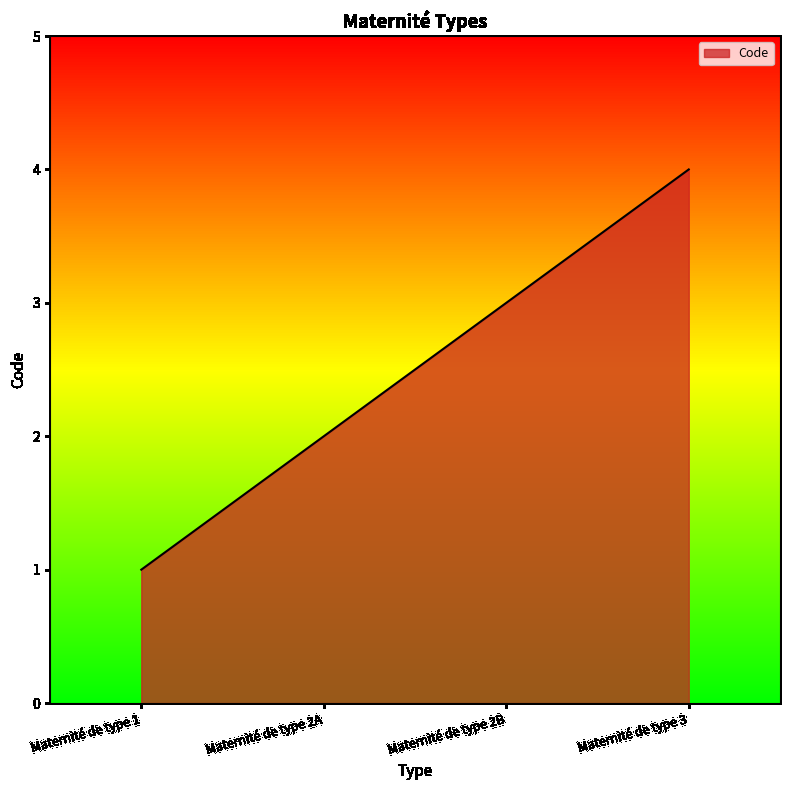

Does the chart display data point markers on the line(s)?

No